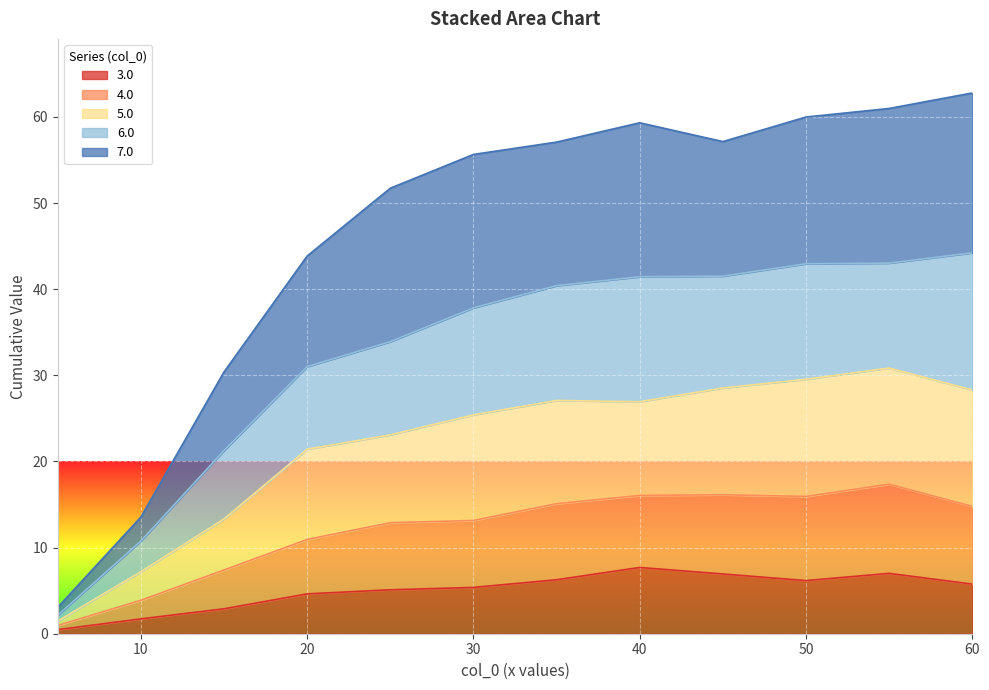

What is the total value across all series at 60?

62.8